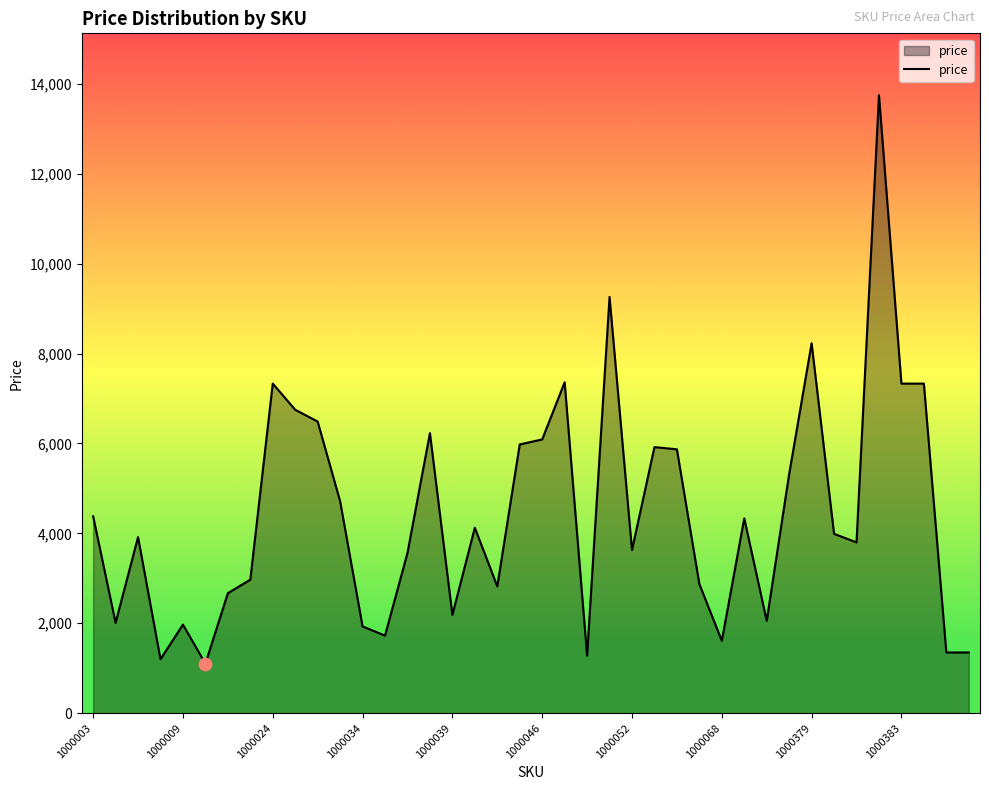

What is the smallest value displayed?

1101